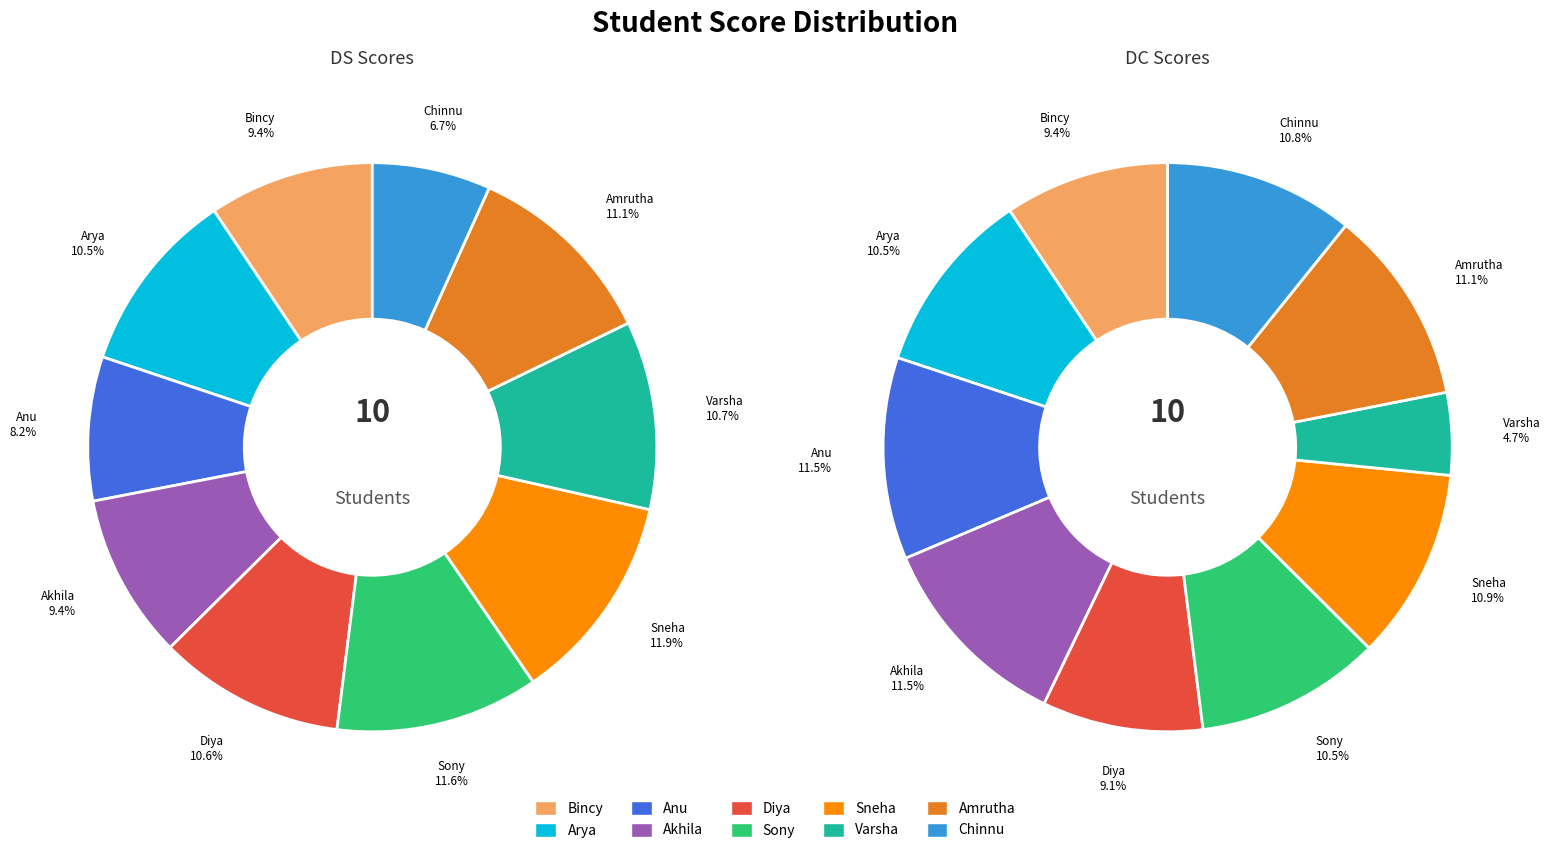

How many segments does this pie chart have?

10